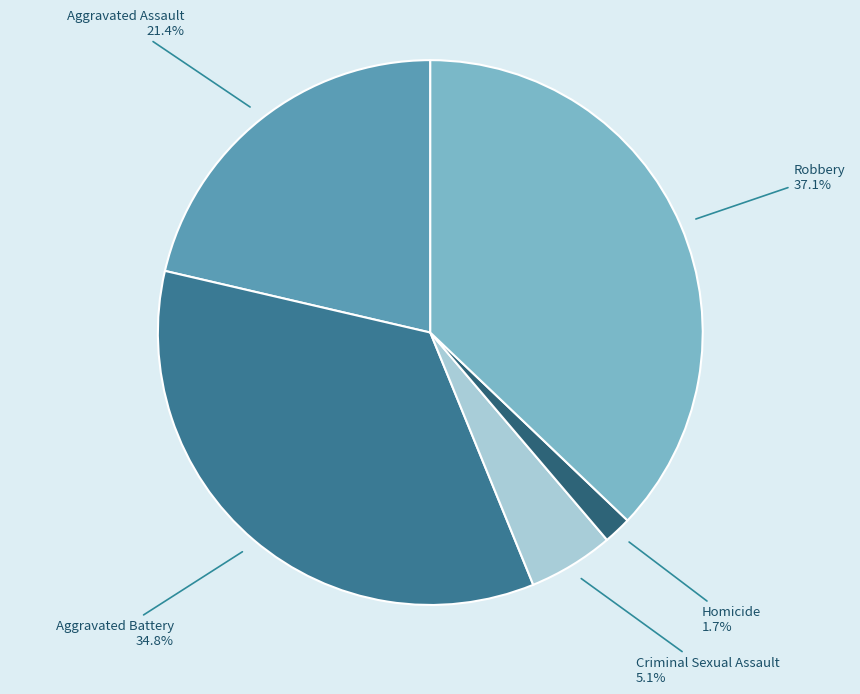

Is there any slice that represents more than half of the pie?

No